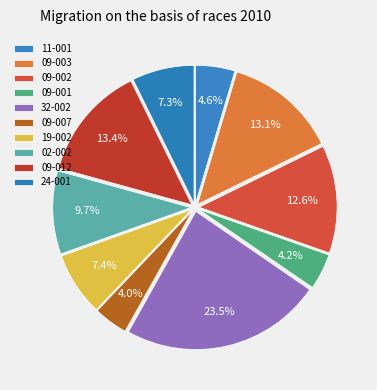

Is it true that 11-001 is 5% of the pie?

True